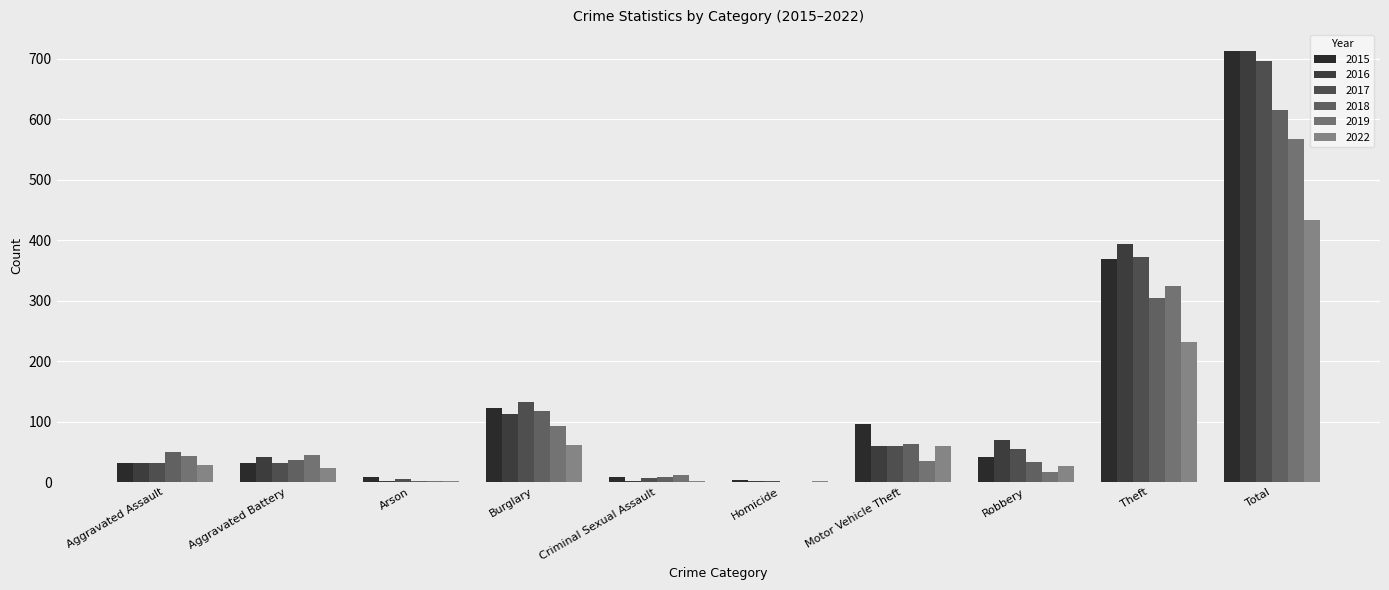

How many groups of bars are there?

10